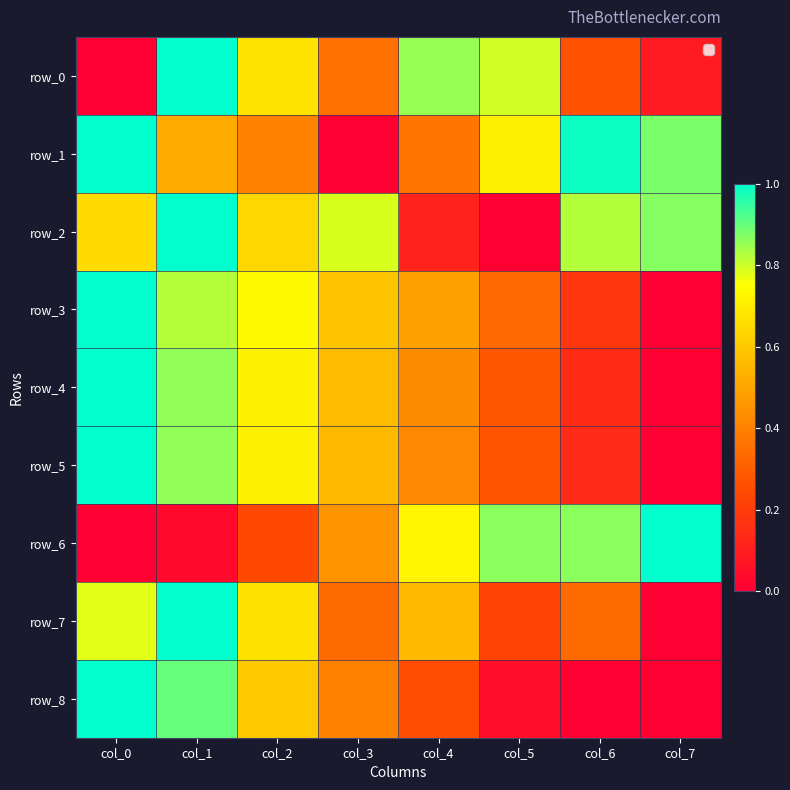

At how many categories does at least one series exceed 0?

8